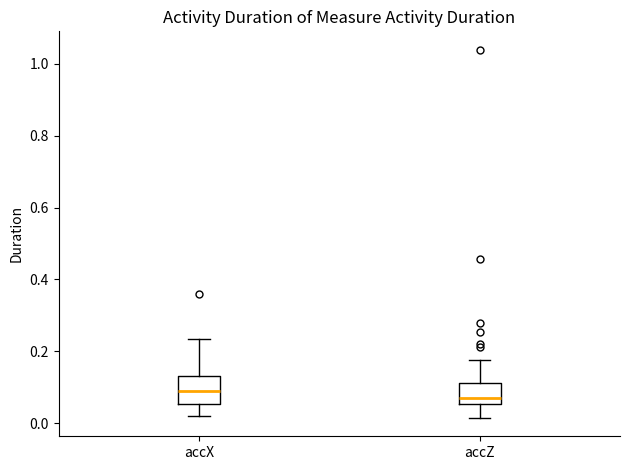

Which box's median line is the highest?

accX